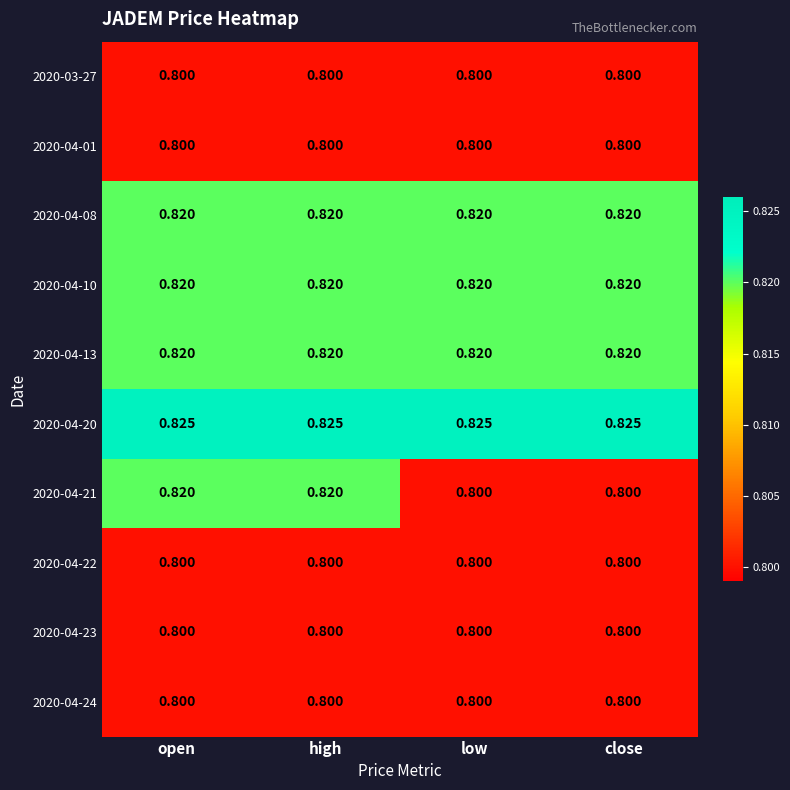

Which series has the largest range (max minus min)?

2020-04-21